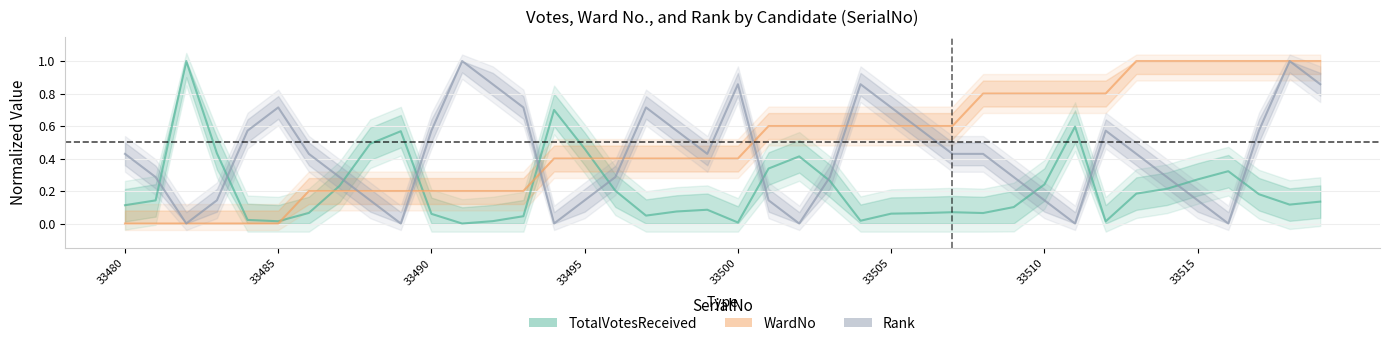

What value does the Rank series have at 33480?

0.4